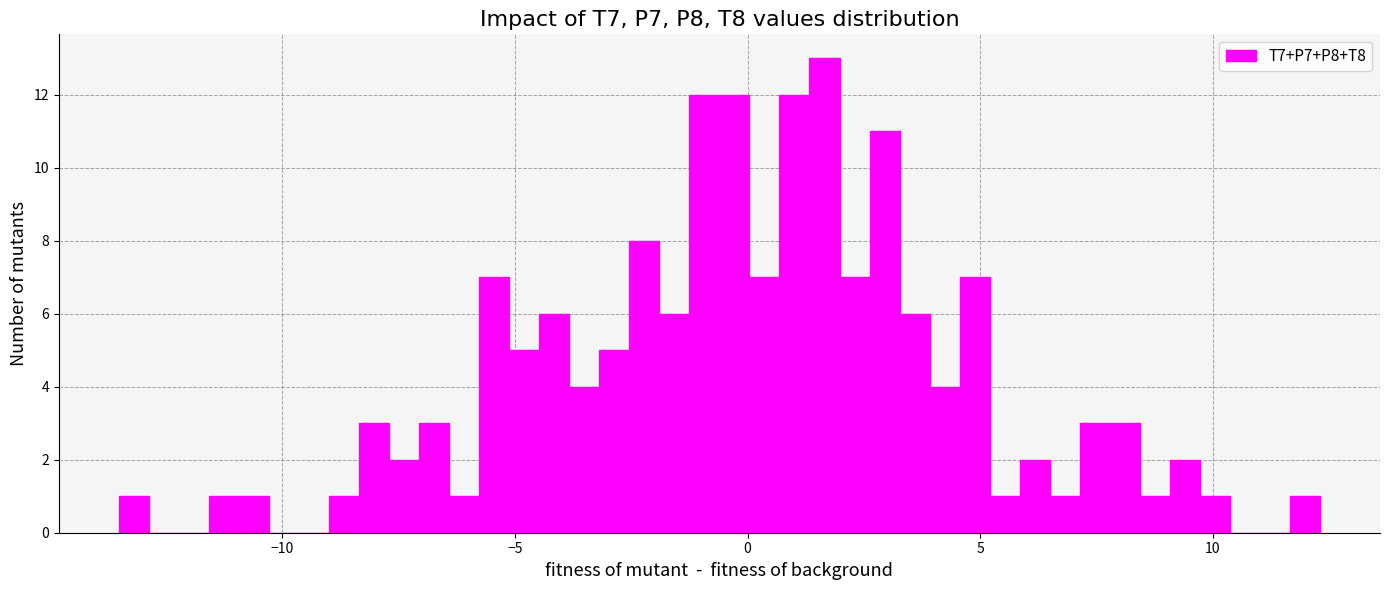

Read against the x-axis, roughly where is the centre of the tallest bar?

1.5